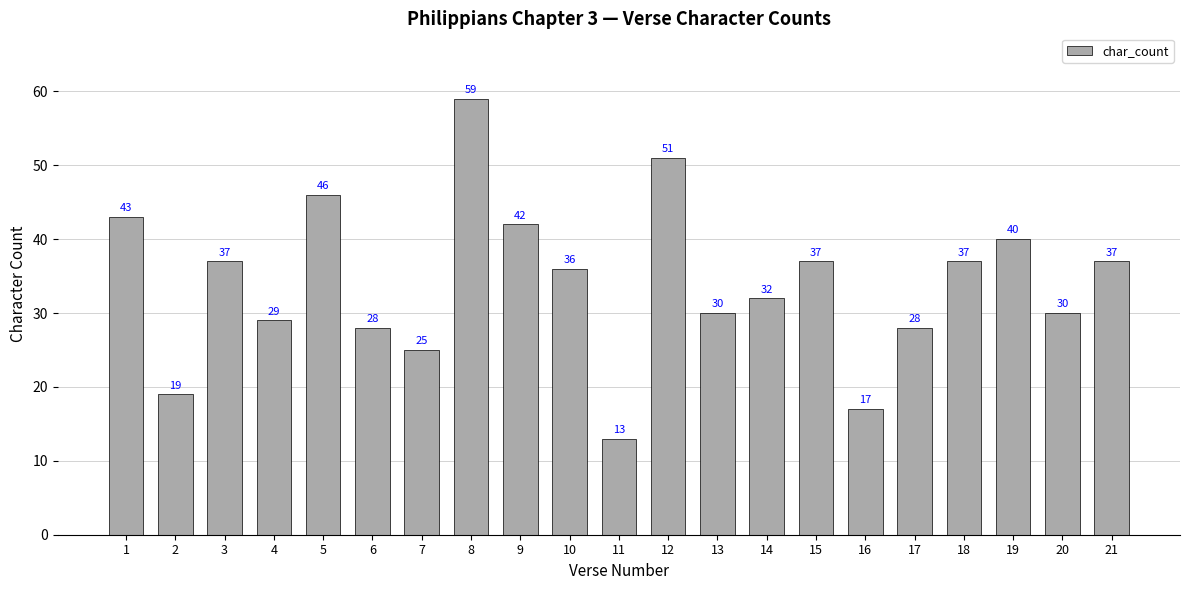

Reading left to right, list all the values displayed in this chart.

43	19	37	29	46	28	25	59	42	36	13	51	30	32	37	17	28	37	40	30	37